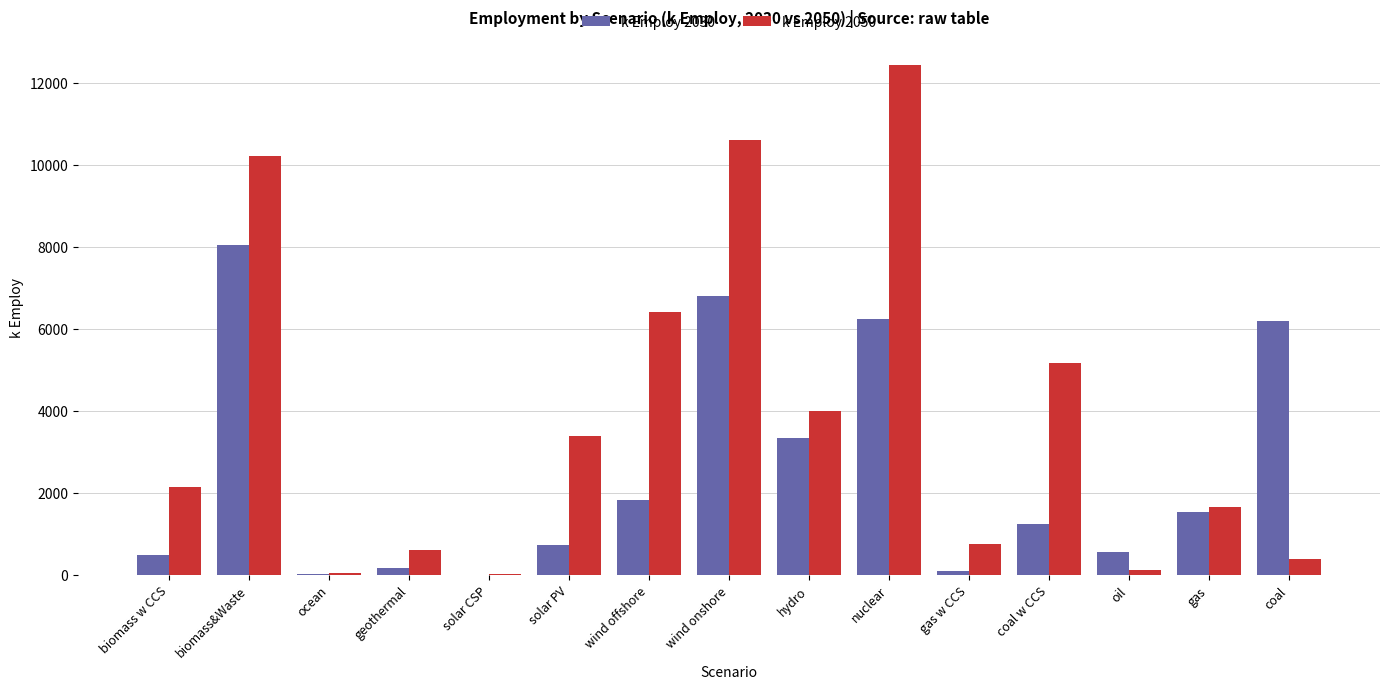

How many groups of bars are there?

15